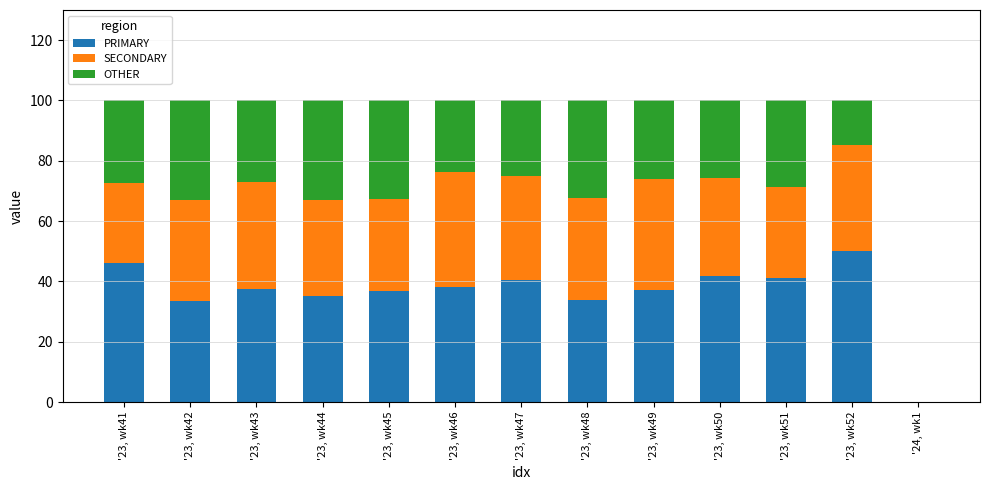

What is the average value of the PRIMARY series?

36.3